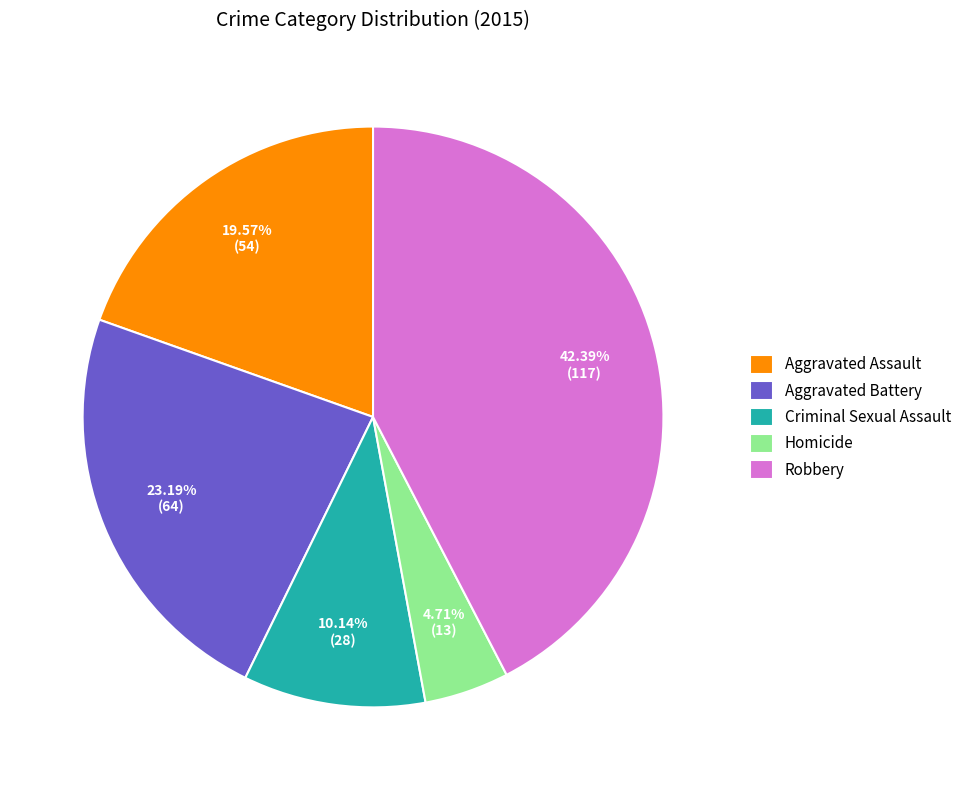

What is the largest slice in the pie chart?

Robbery